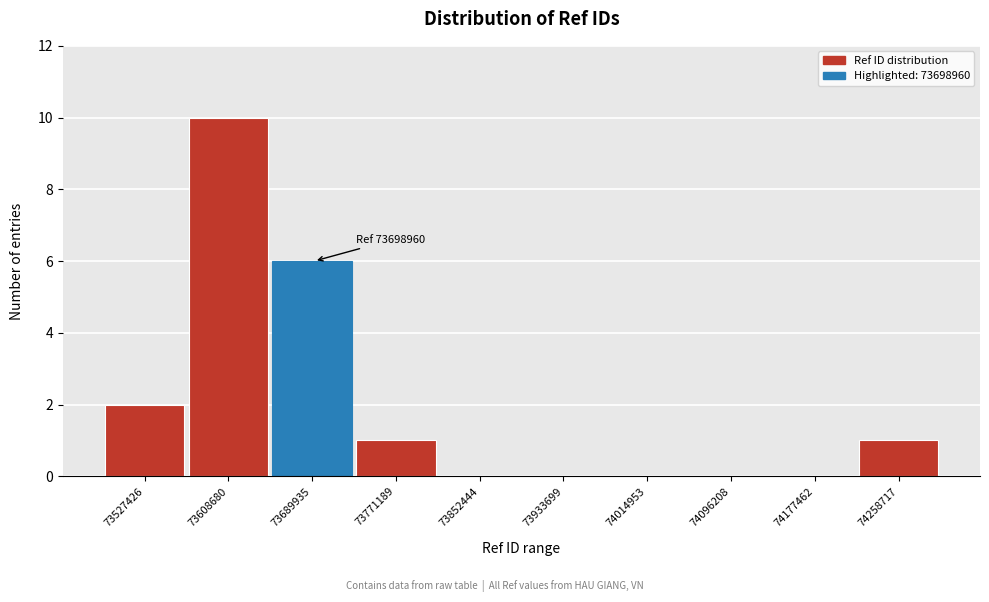

Reading left to right, what are all the values shown in this chart?

73527426=2	73608680=10	73689935=6	73771189=1	73852444=0	73933699=0	74014953=0	74096208=0	74177462=0	74258717=1